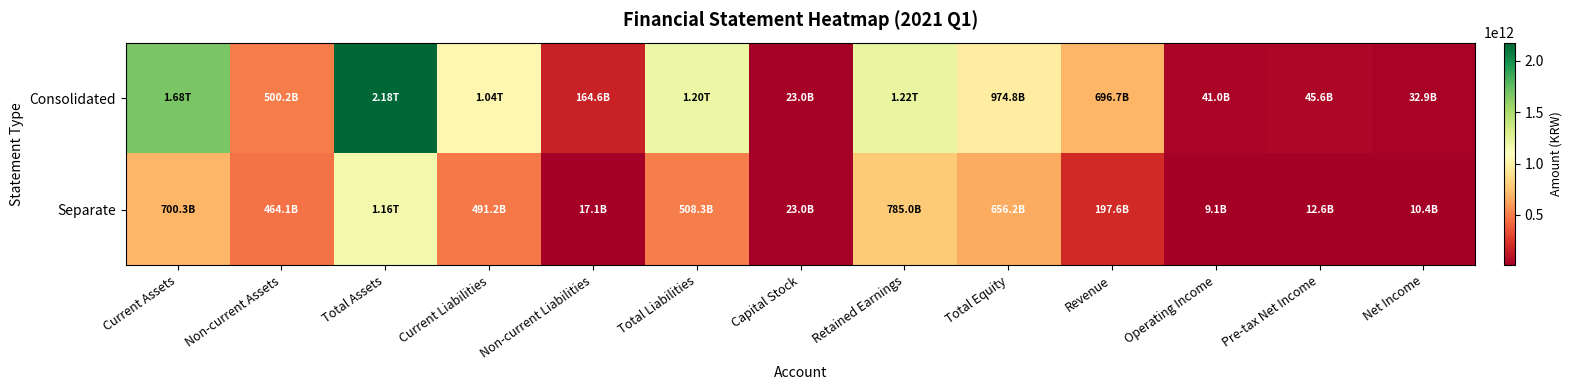

Reading left to right, extract all data points from this chart.

Consolidated: Current Assets=1678029616864	Non-current Assets=500181356762	Total Assets=2178210973626	Current Liabilities=1038802331888	Non-current Liabilities=164559473316	Total Liabilities=1203361805204	Capital Stock=23008245000	Retained Earnings=1219050747787	Total Equity=974849168422	Revenue=696744414735	Operating Income=40975650827	Pre-tax Net Income=45562914301	Net Income=32924167595
Separate: Current Assets=700343820029	Non-current Assets=464104188911	Total Assets=1164448008940	Current Liabilities=491182417036	Non-current Liabilities=17090655905	Total Liabilities=508273072941	Capital Stock=23008245000	Retained Earnings=784956943655	Total Equity=656174935999	Revenue=197593130351	Operating Income=9060328525	Pre-tax Net Income=12640725371	Net Income=10436400510